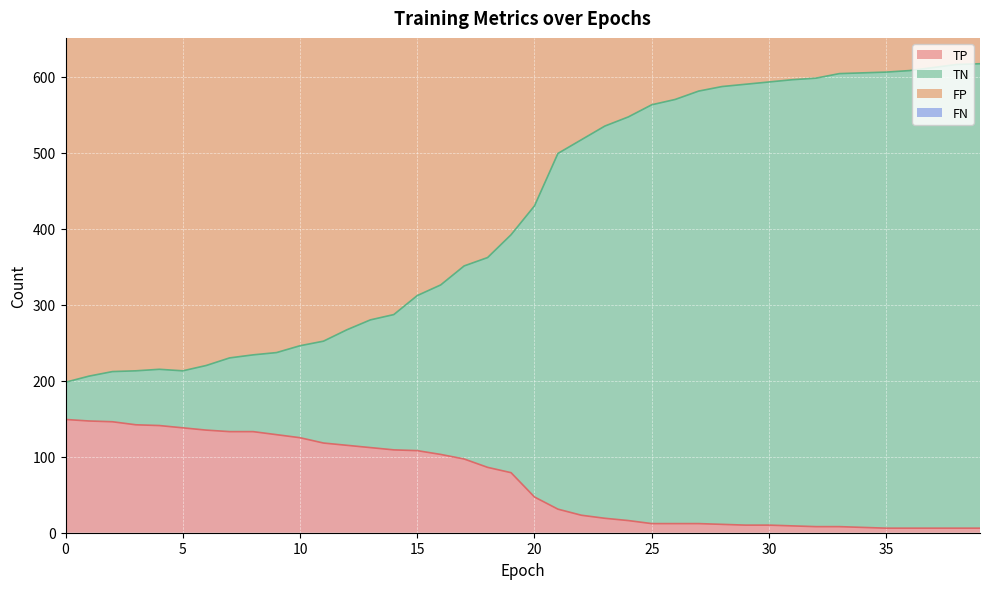

How many interior local peaks does the TN series have?

1